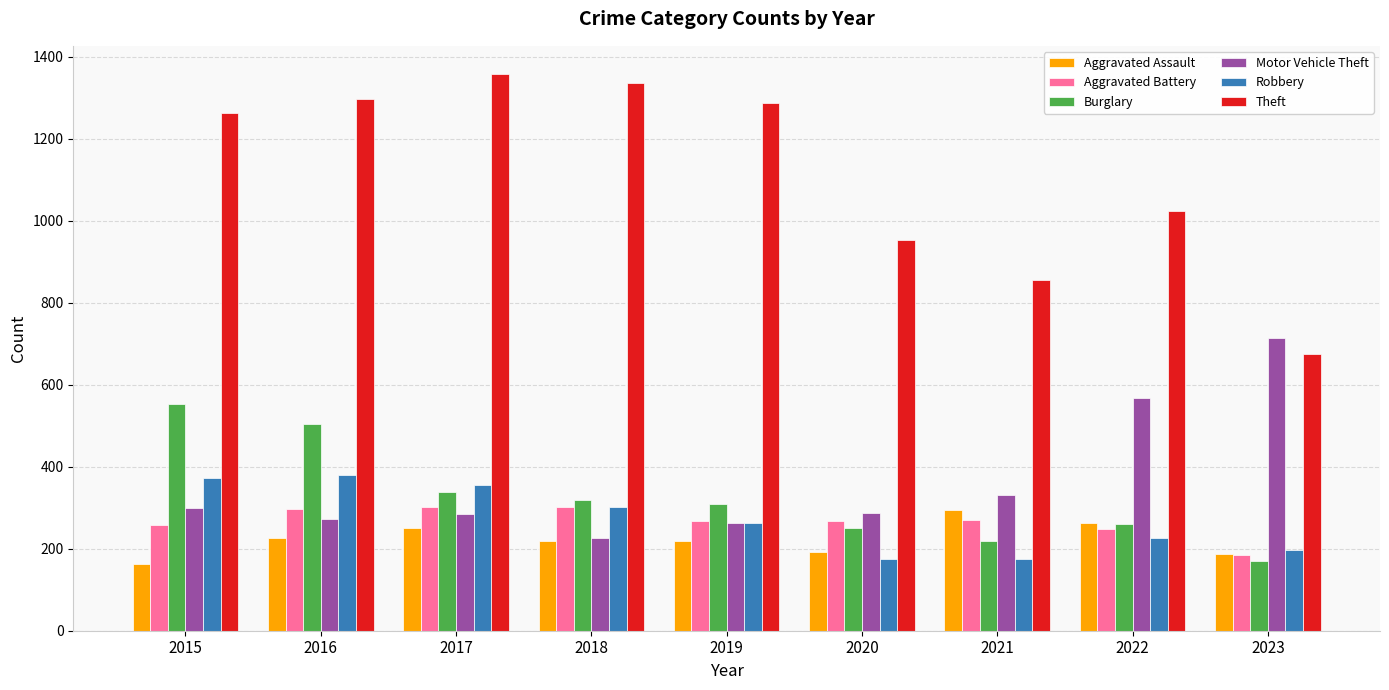

The value of Theft at 2015 is 1263. True or false?

True